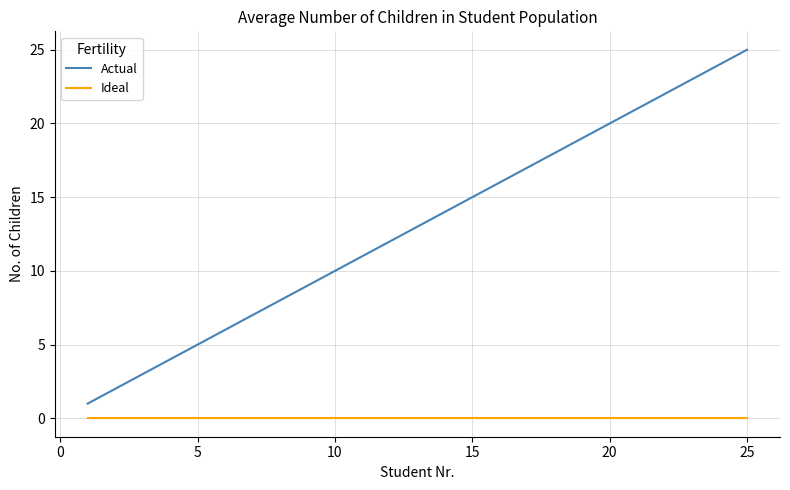

What is the maximum value for Actual?

25